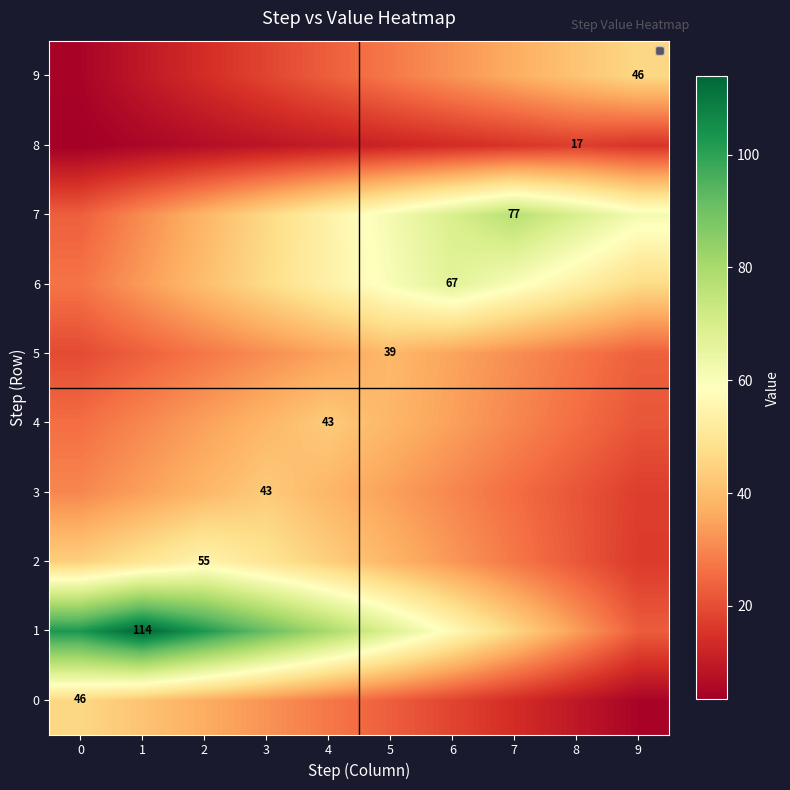

List the labels in order of 1 value, smallest first.

9, 8, 7, 6, 5, 4, 3, 0, 2, 1